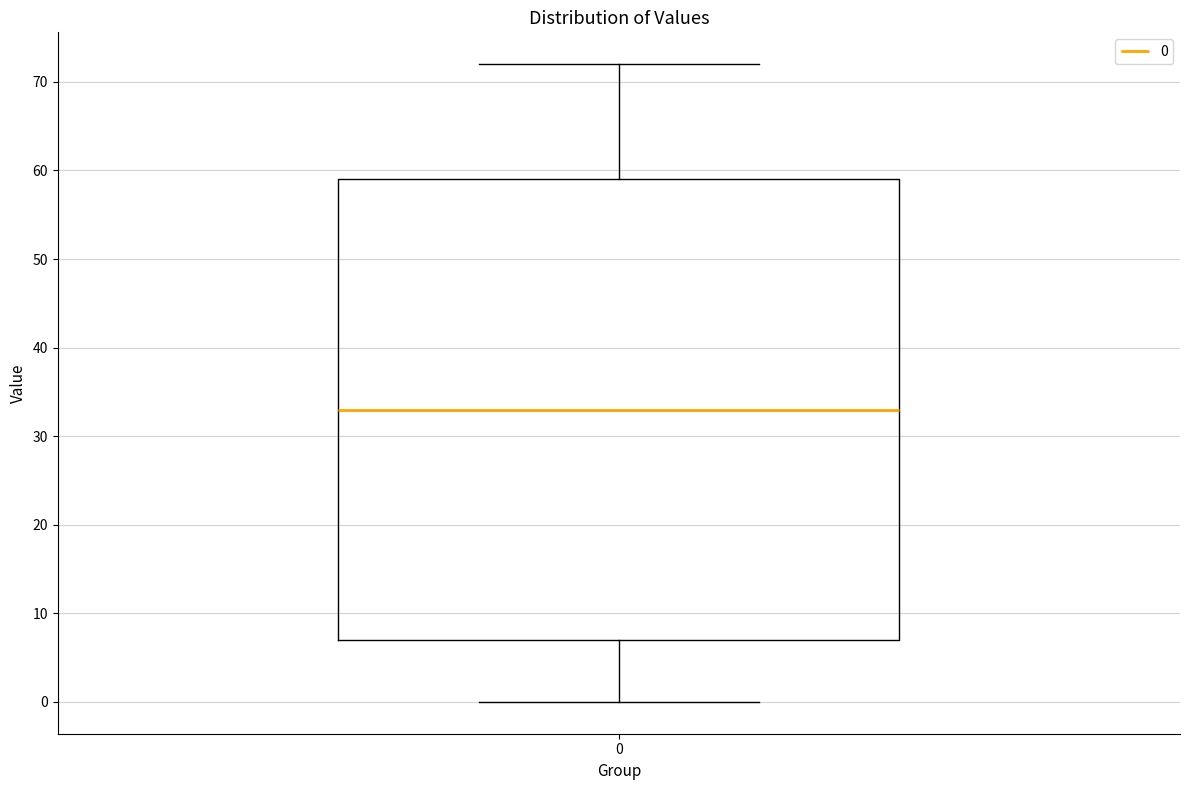

Where does the upper whisker of the box at x = 0 end on the y-axis? The values are not printed on the chart, so give them approximately, as read against the axis.

72